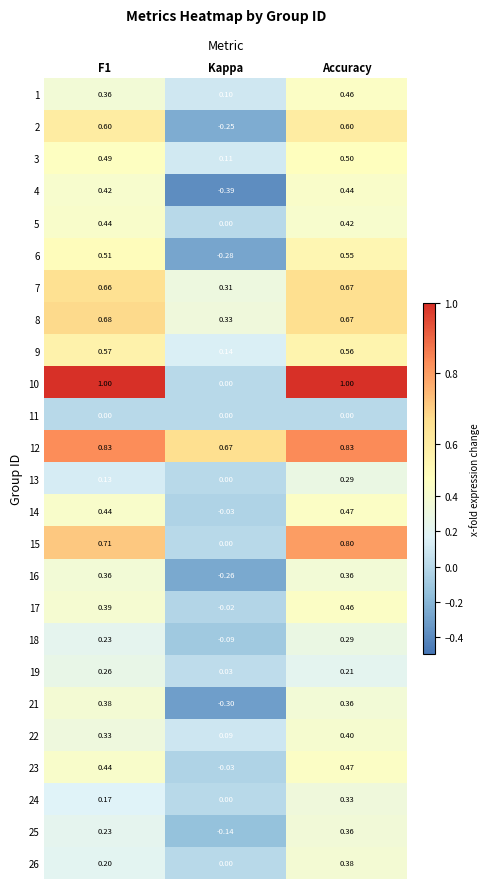

At which label does 22 reach its peak?

Accuracy